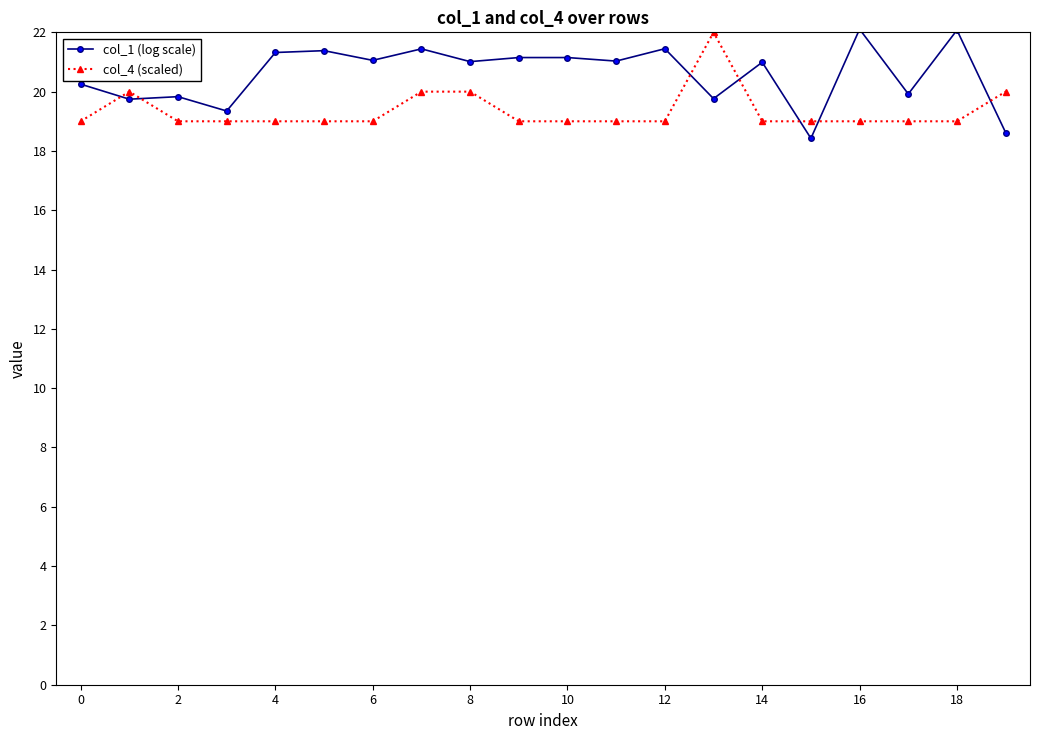

Which series has the largest total across all categories?

col_1 (log scale)